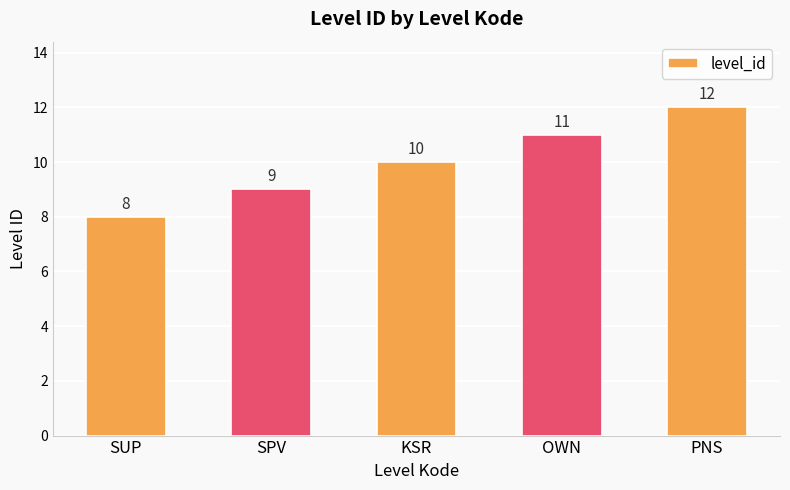

What is the value of the 3rd bar from the left?

10